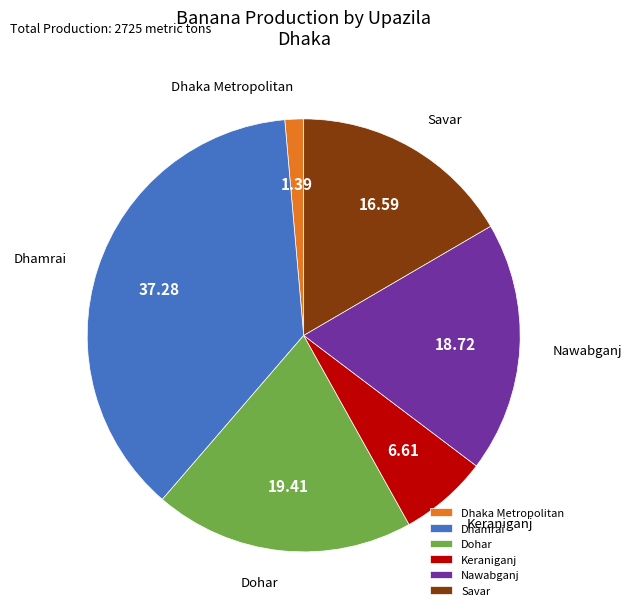

Which category has the biggest portion of the pie?

Dhamrai